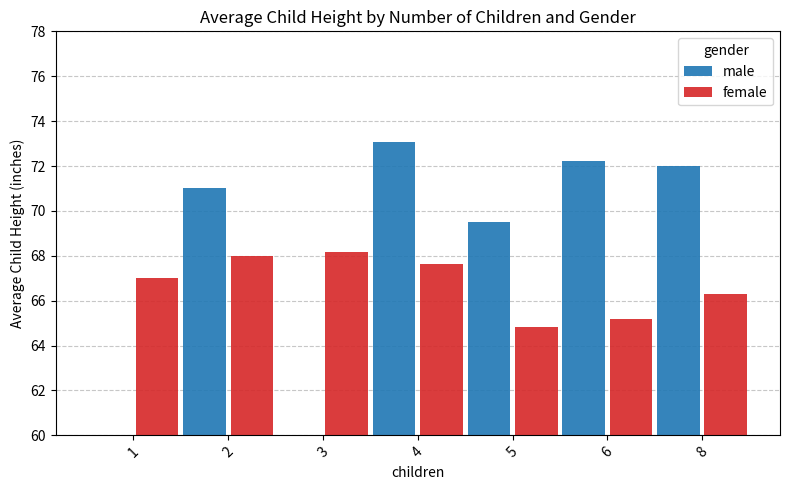

What is the sum of all female values?

467.1